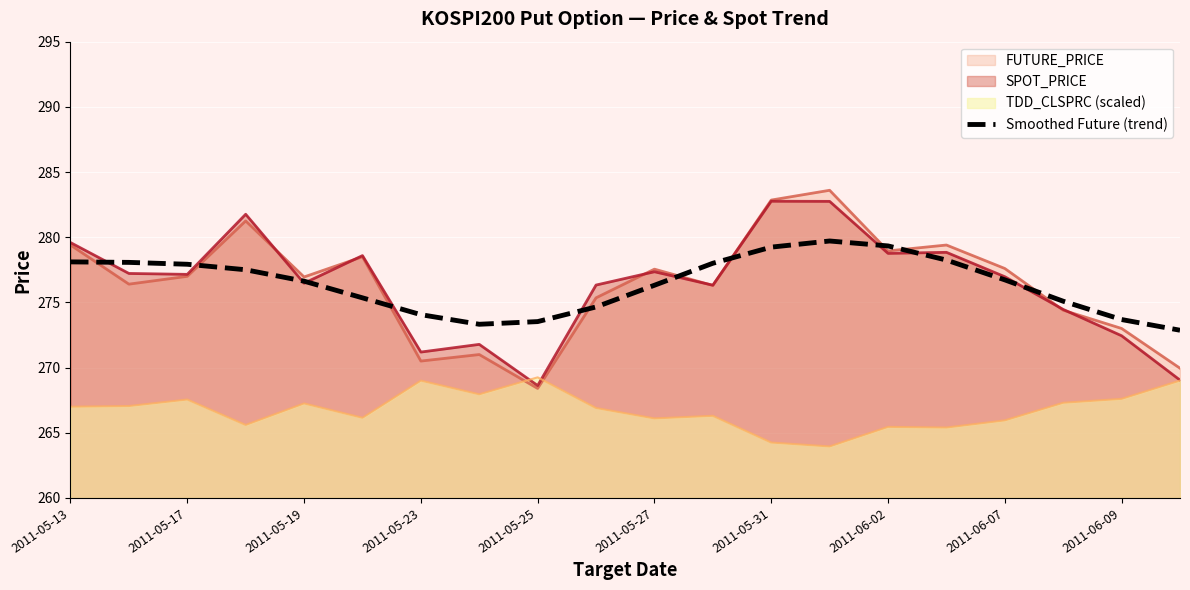

Between 2011-05-25 and 2011-06-02, which series saw the biggest shift?

FUTURE_PRICE